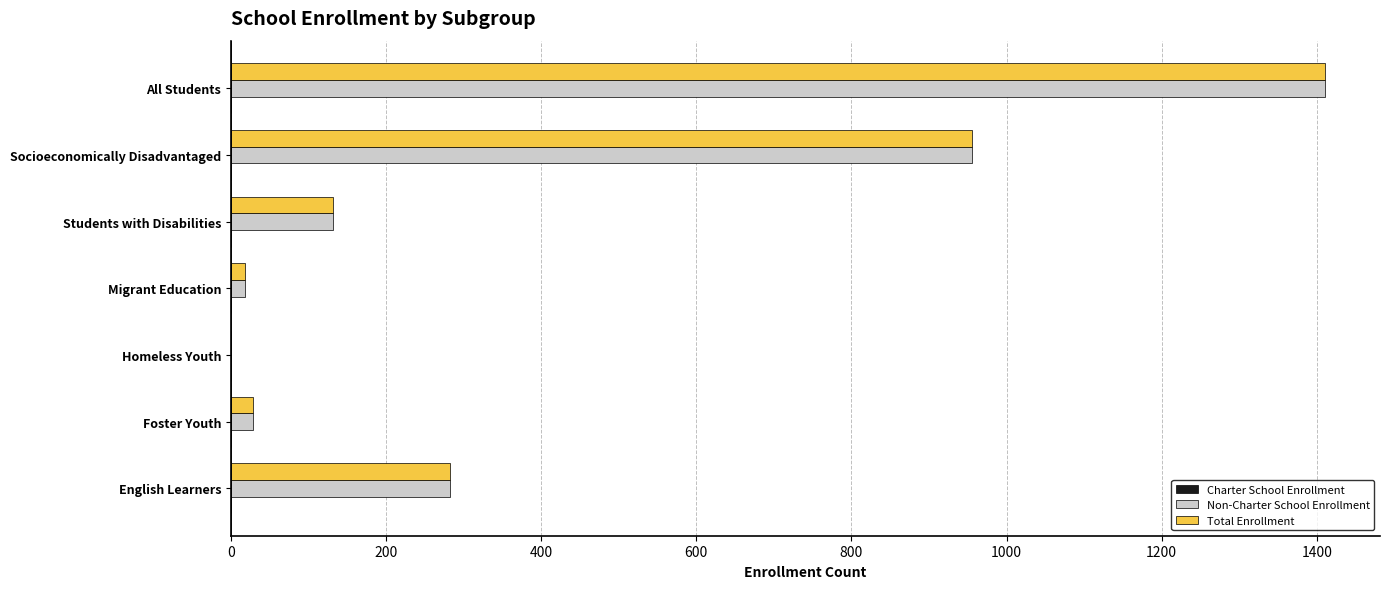

What is the greatest value displayed?

1411